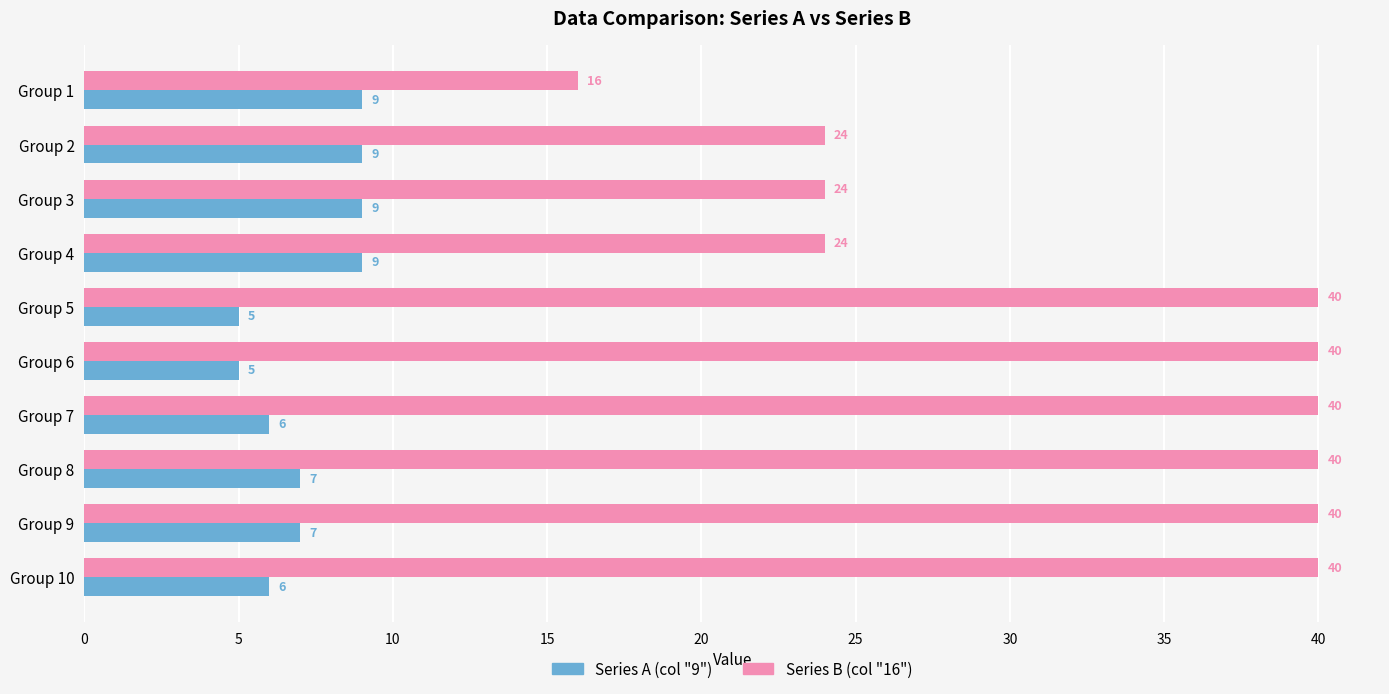

The value of Series B (col "16") at Group 10 is 24. True or false?

False